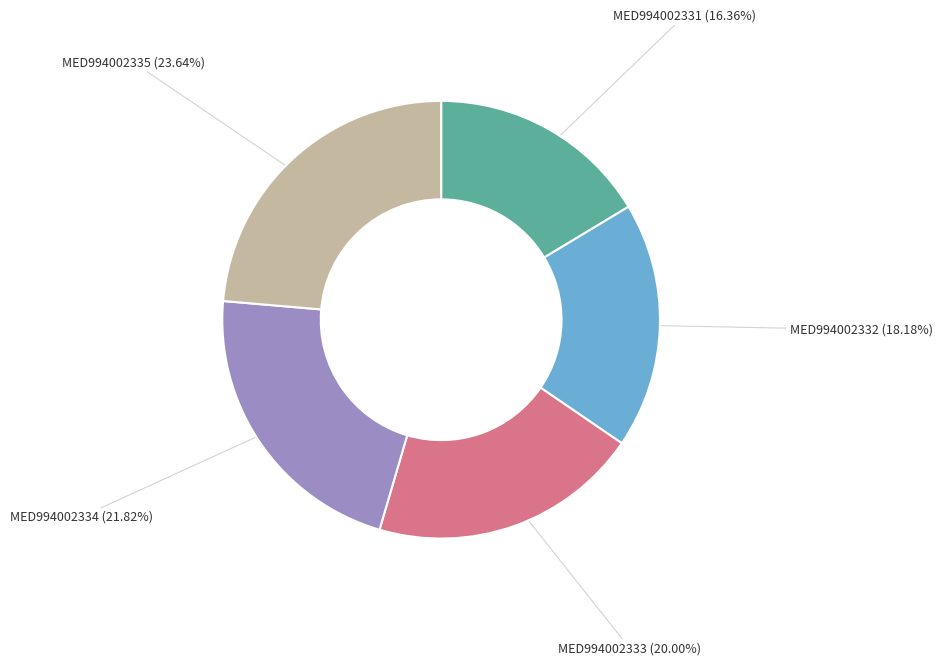

To the nearest percent, what is the combined percentage of MED994002331 and MED994002334?

38%